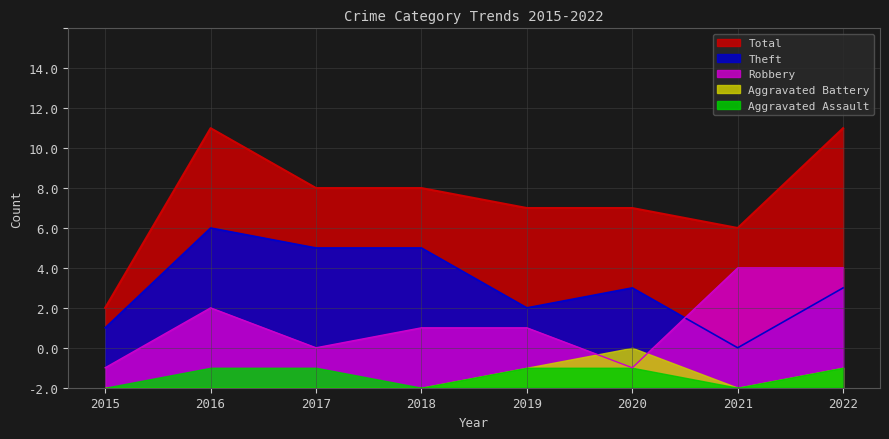

True or false: Theft and Total intersect in this chart.

False